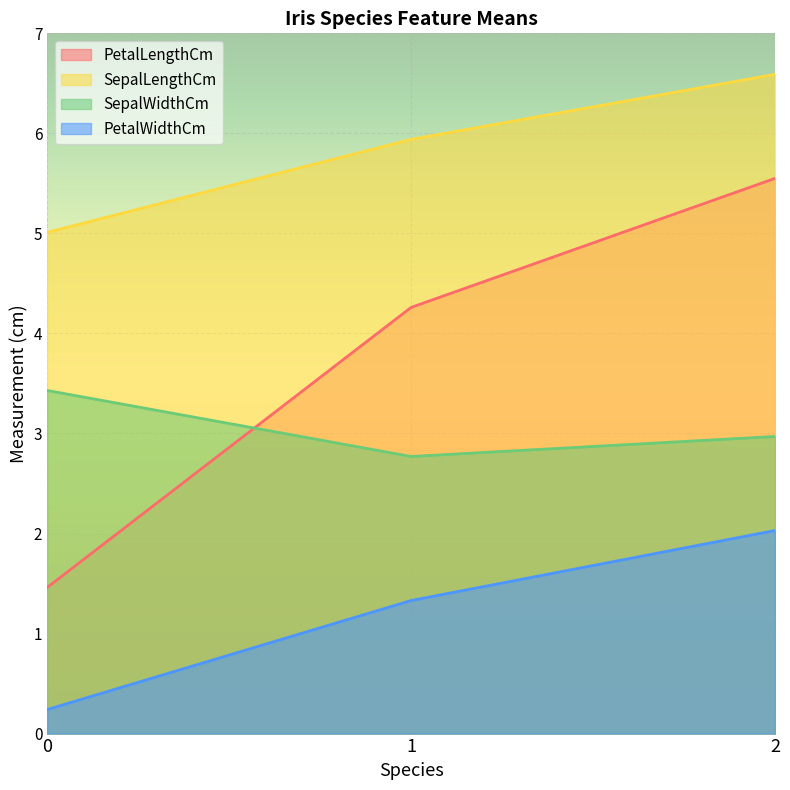

Where is SepalWidthCm nearest to the value 3?

2